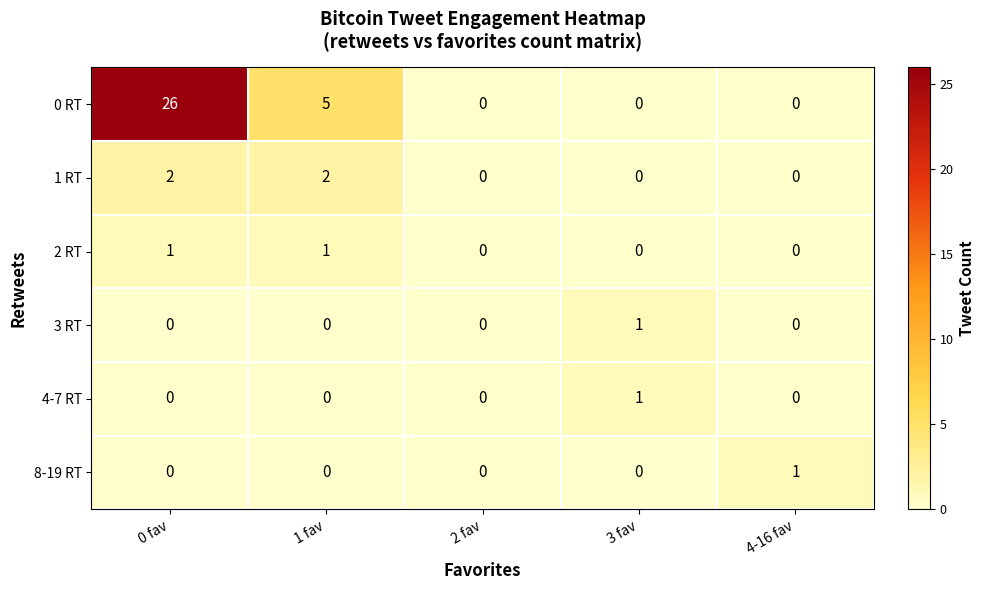

How many 1 RT values are between 0 and 2?

5